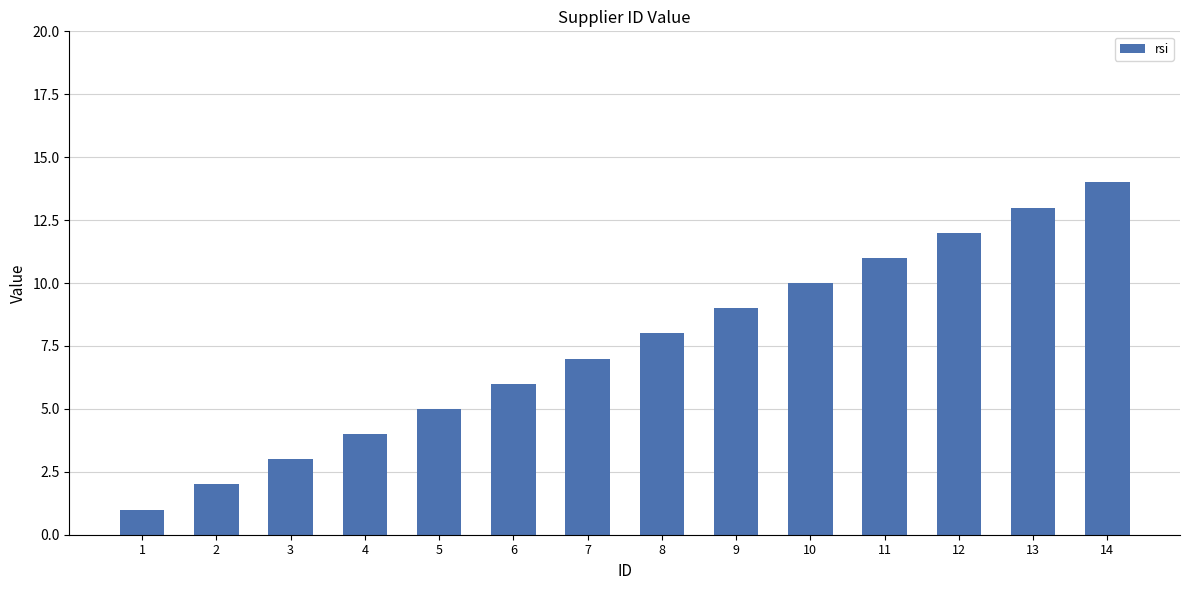

True or false: the data shows 6 at 11.

False